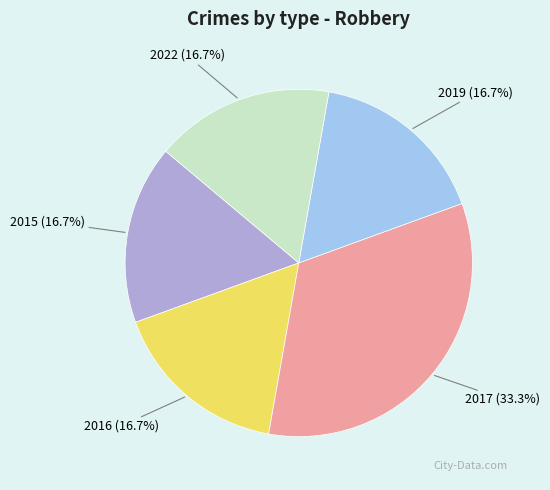

Is there any slice that represents more than half of the pie?

No